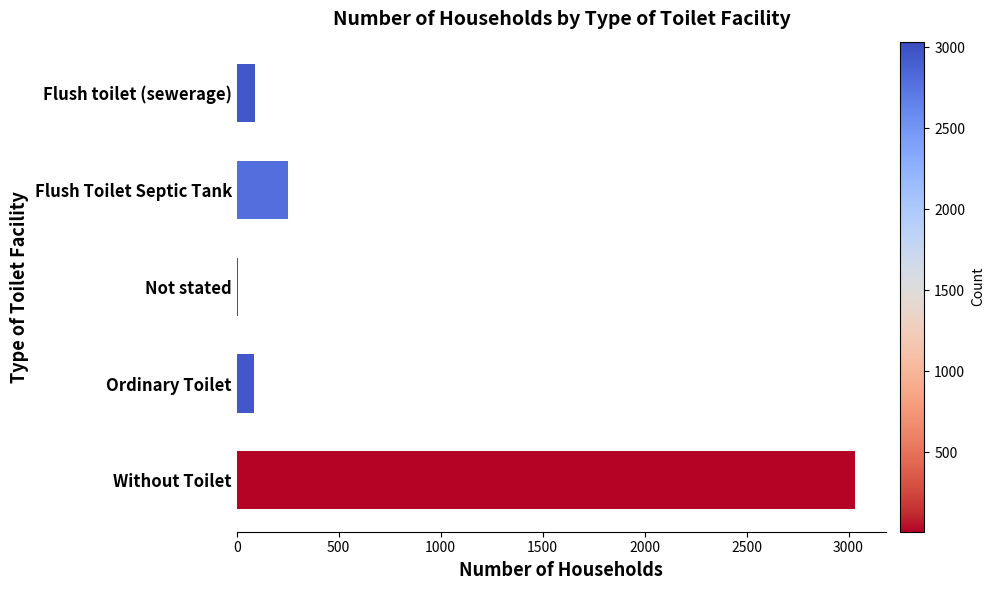

Where is the data nearest to the value 1520?

Flush Toilet Septic Tank